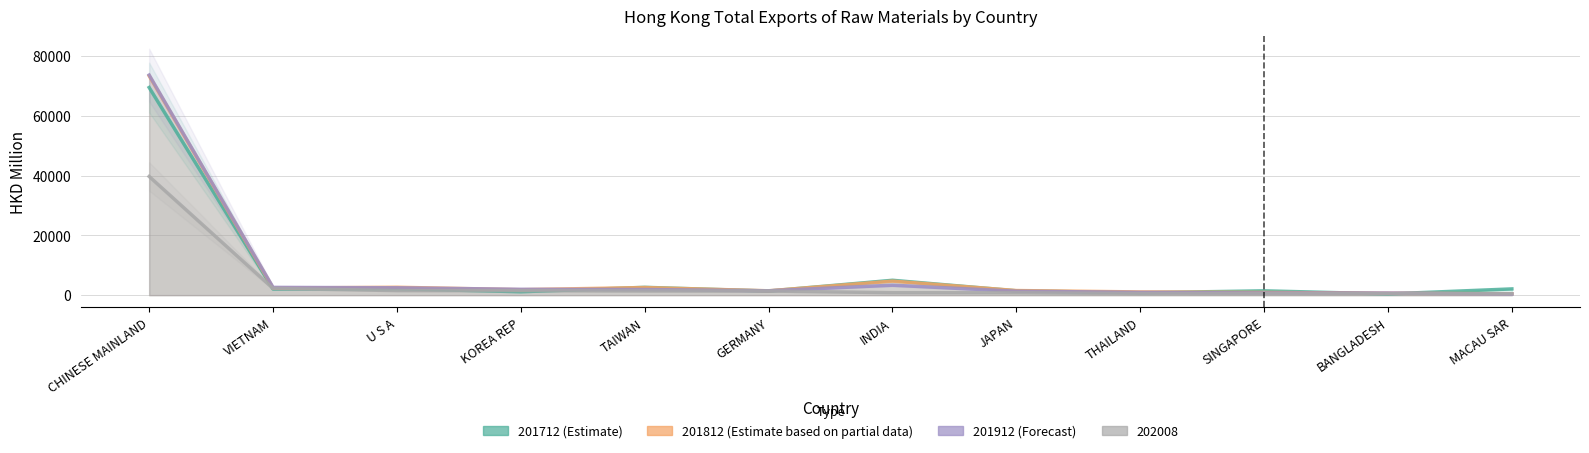

What value does the 201712 series have at THAILAND?

794.0